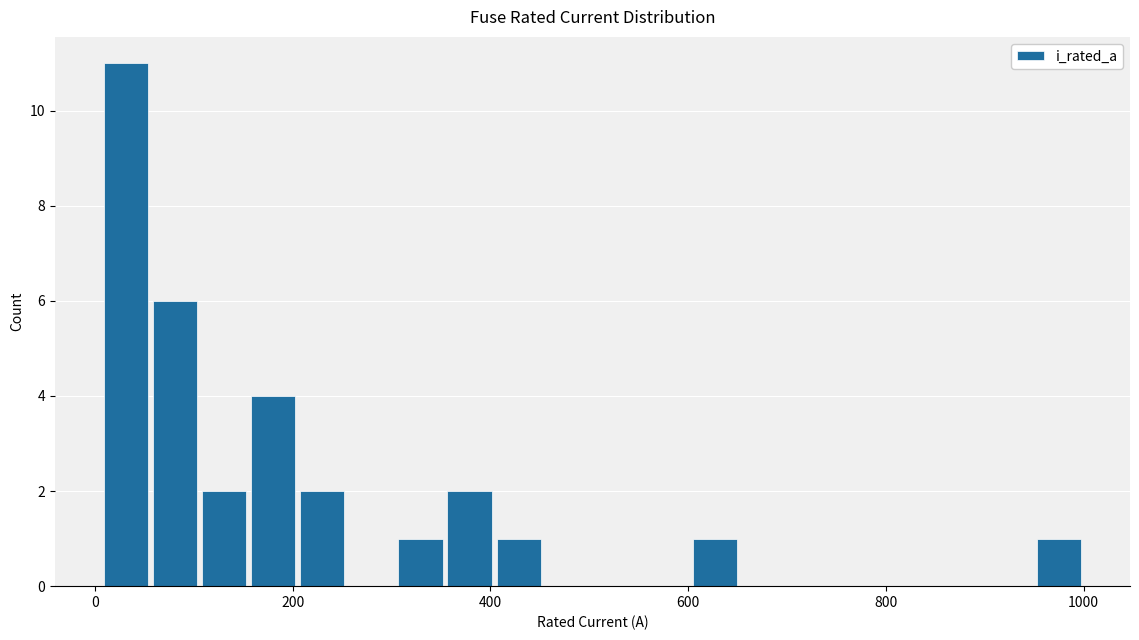

Around what value on the x-axis is the tallest bar? Give the approximate position of its centre, as read against the axis.

40